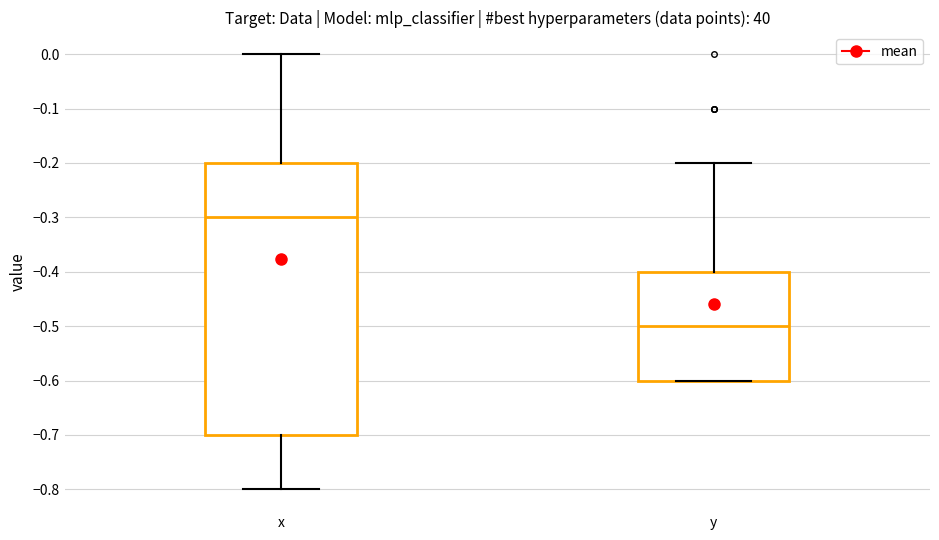

Where does the upper whisker of the box for x end on the y-axis? The values are not printed on the chart, so give them approximately, as read against the axis.

0.0